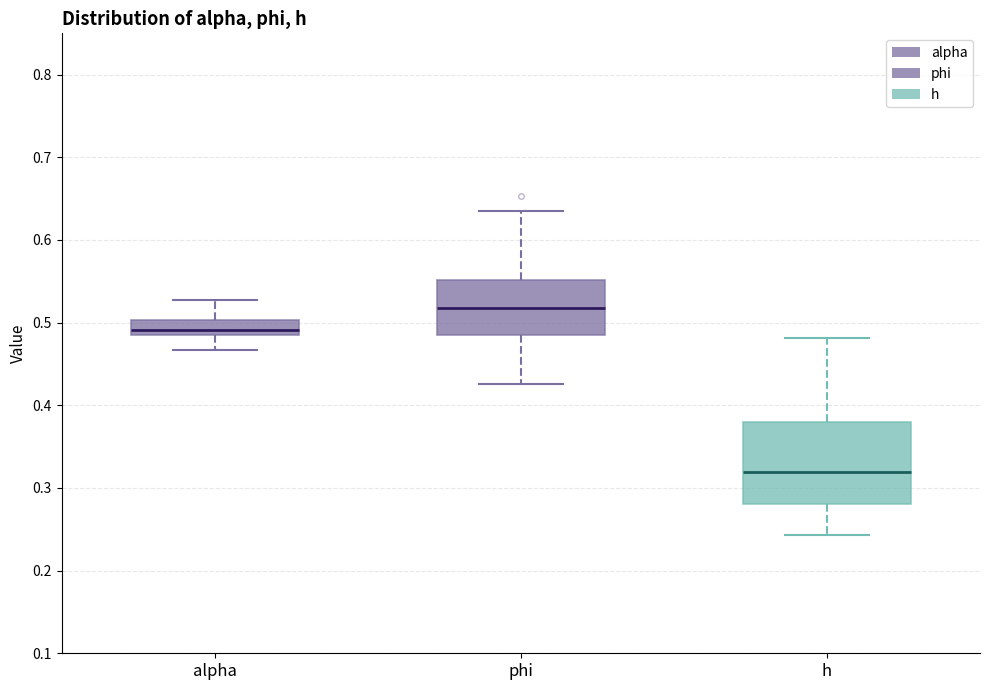

Reading left to right, transcribe this box plot: for each box, give where its median line is, the range the box spans, and where its two whiskers end, as read against the y-axis. The values are not printed on the chart, so give them approximately, as read against the axis.

alpha: median 0.49 (just above the box's lower edge), box 0.49 to 0.50, whiskers 0.47 to 0.53
phi: median 0.52, box 0.49 to 0.55, whiskers 0.43 to 0.64
h: median 0.32, box 0.28 to 0.38, whiskers 0.24 to 0.48